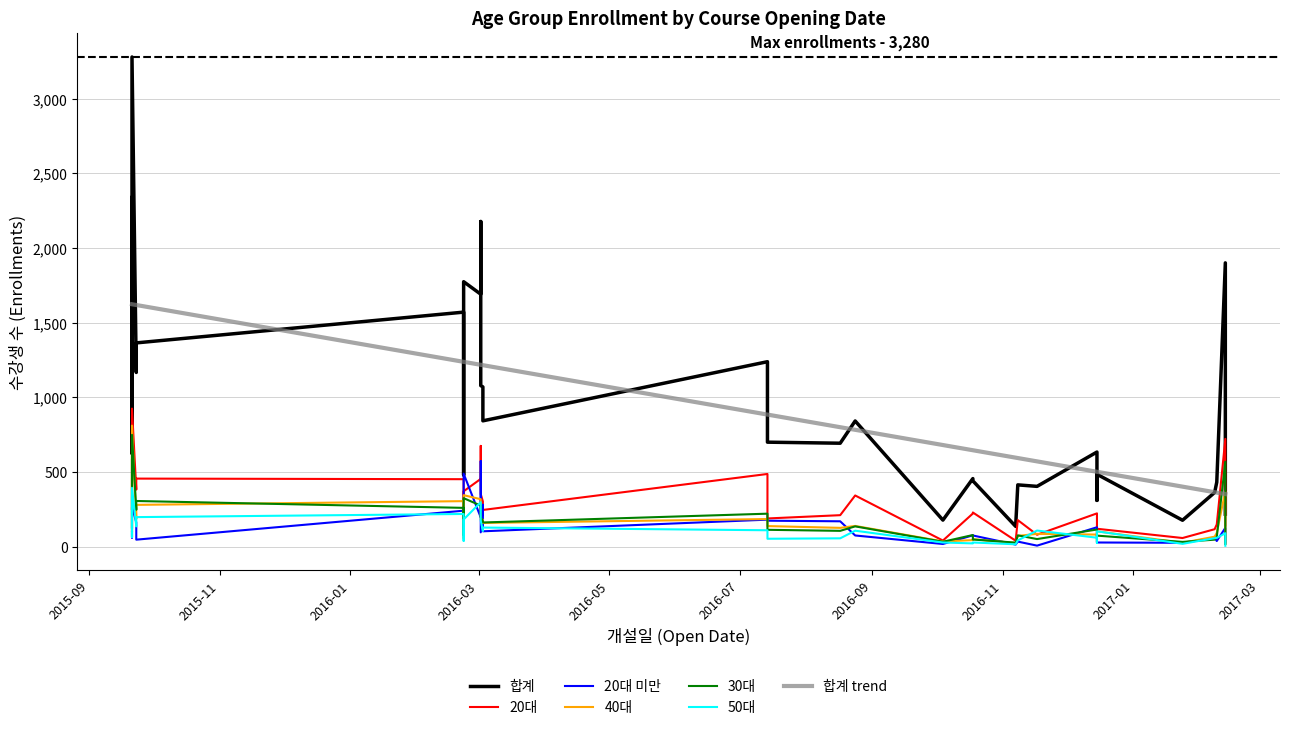

What is the maximum value for 20대 미만?

573